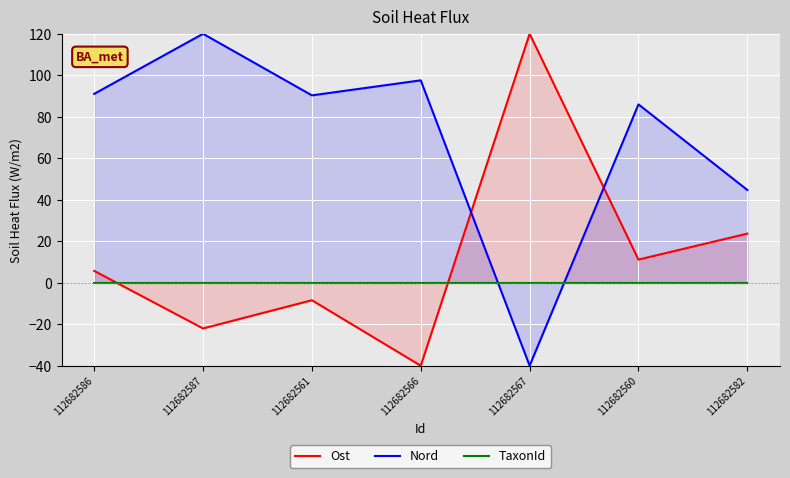

The value of Nord at 112682567 is -15.9. True or false?

False